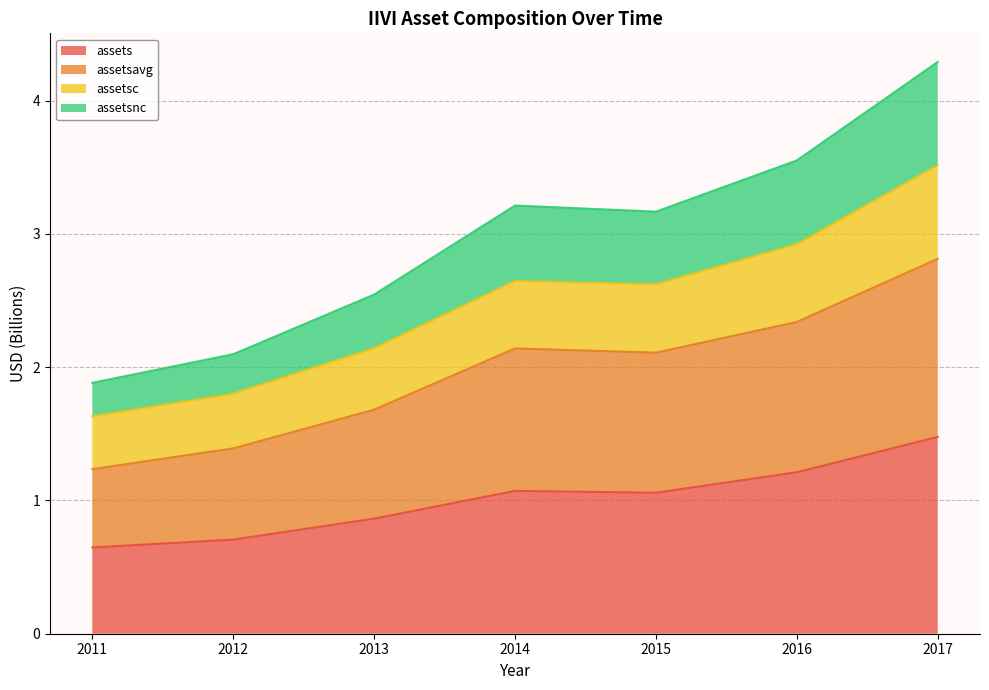

At which label does assets first exceed 1?

2014